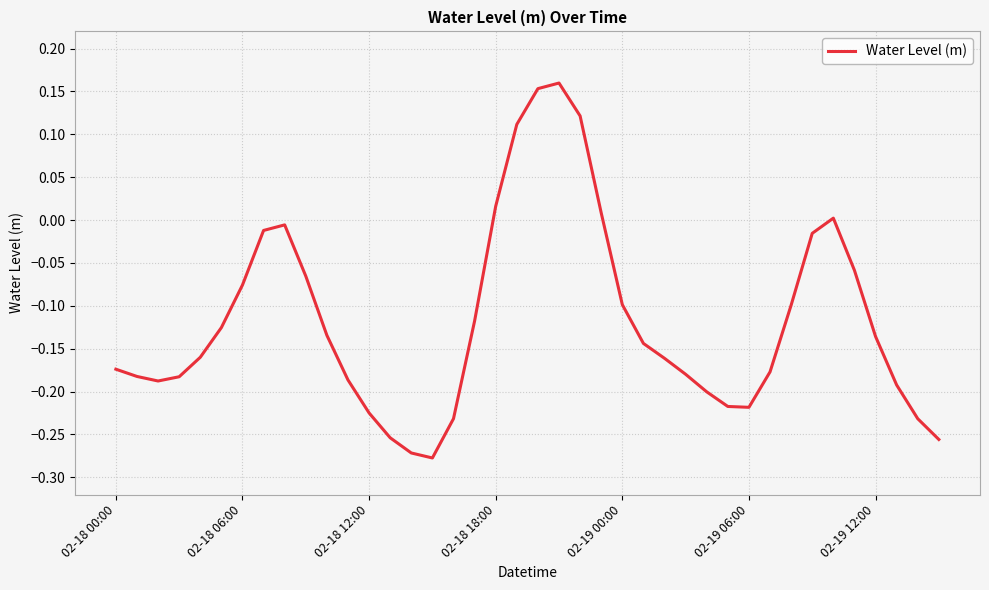

What is the difference between the maximum and minimum values?

0.4